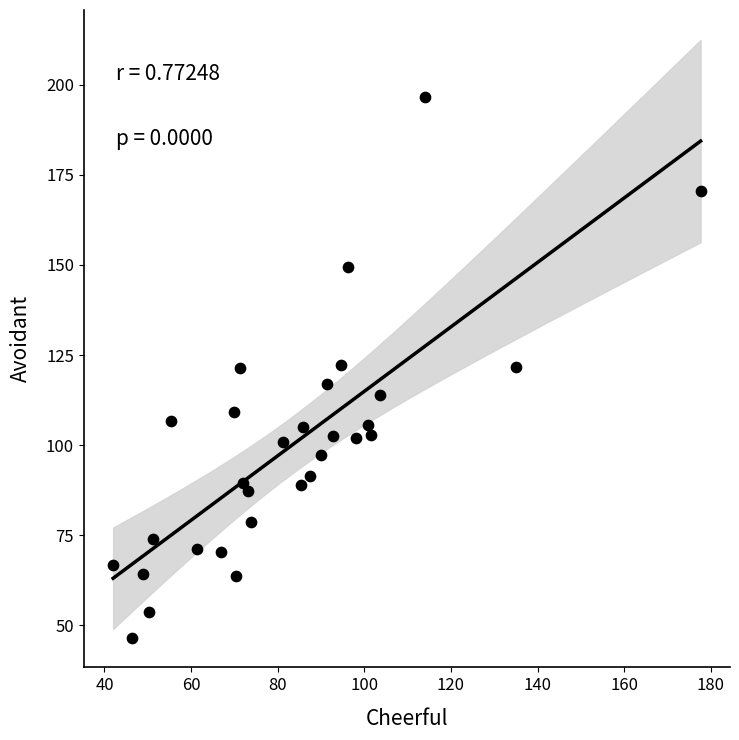

What is the range of Y values (max minus min)?

149.8